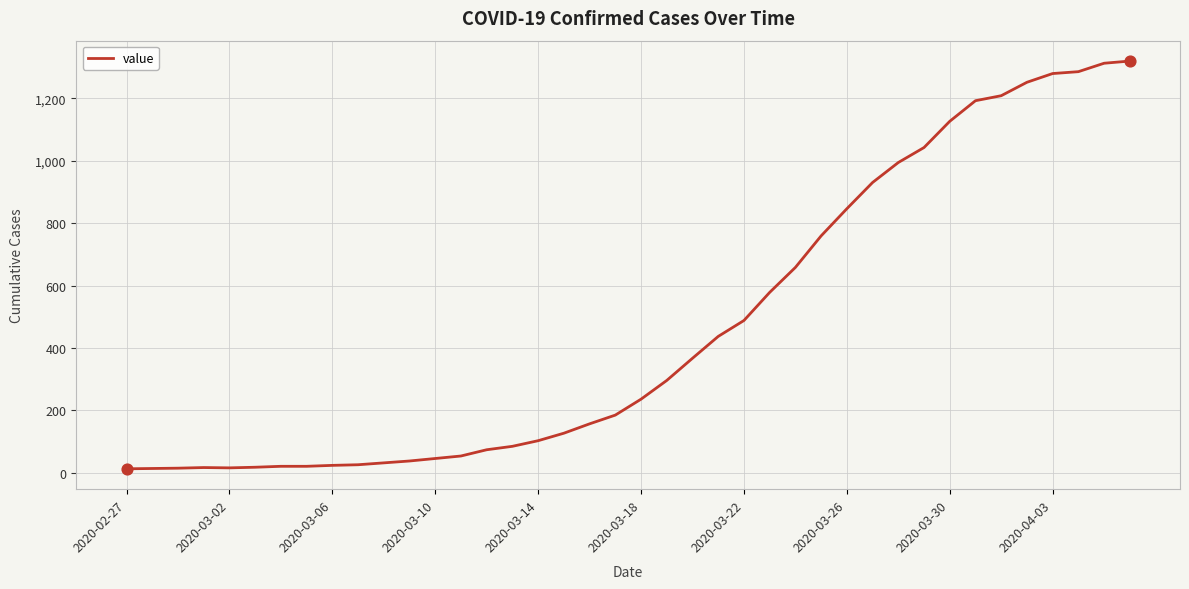

What is the maximum value shown in the chart?

1319